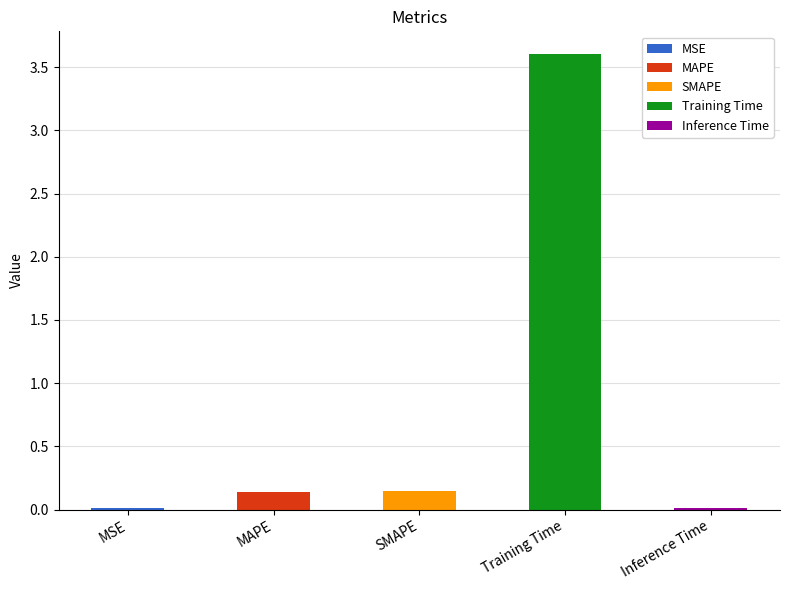

At which category does the chart reach its peak across all series?

Training Time